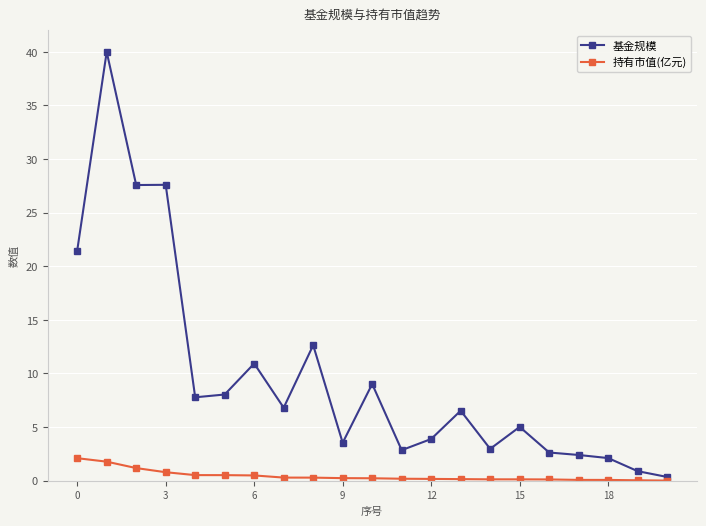

Which series has the largest range (max minus min)?

基金规模